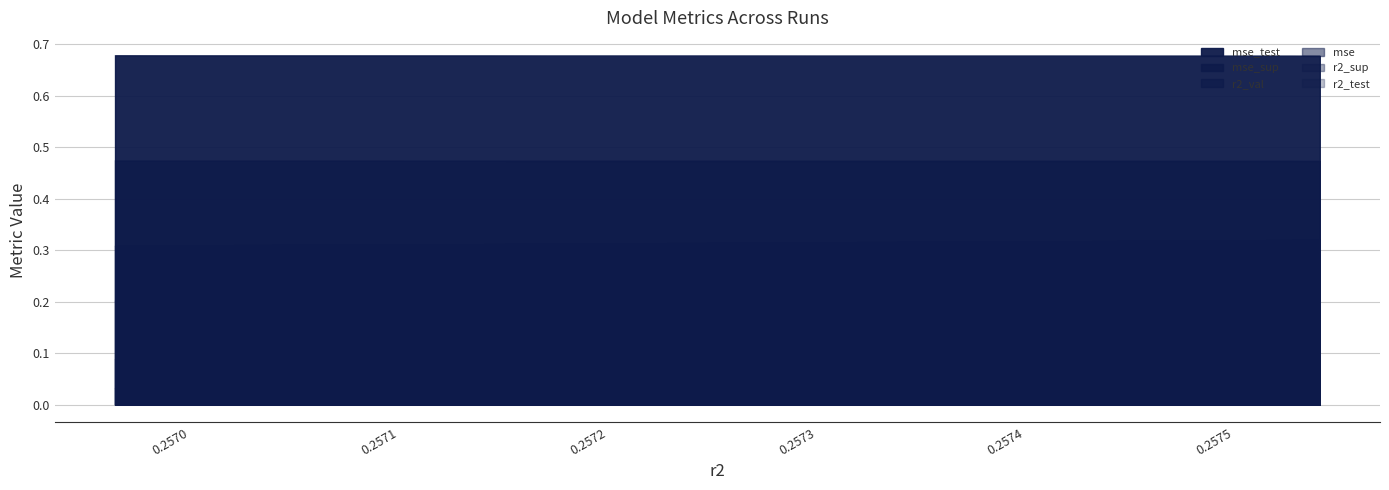

What is the value of the r2_sup point at the 4th from the left?

0.5